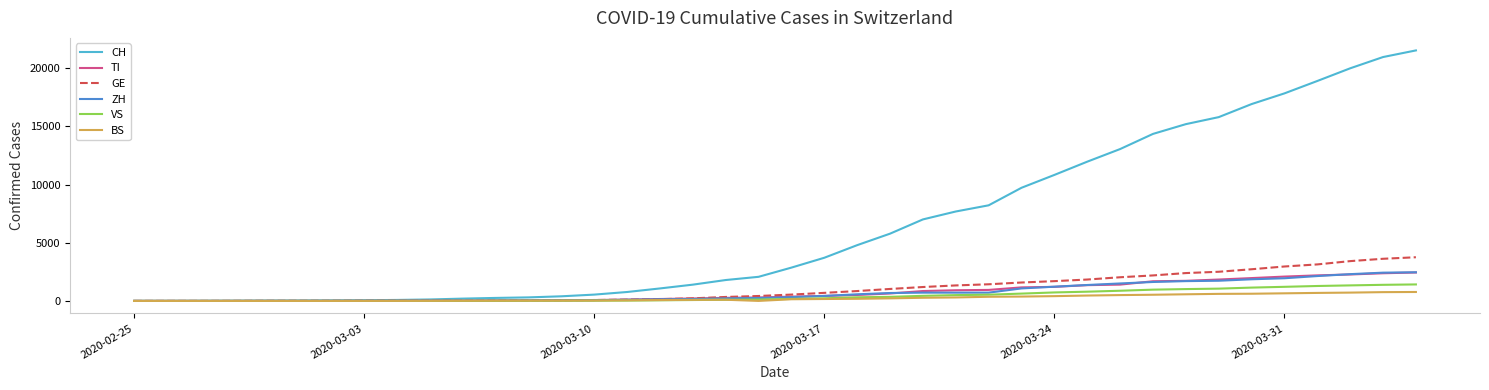

What is the maximum value shown in the chart?

21529